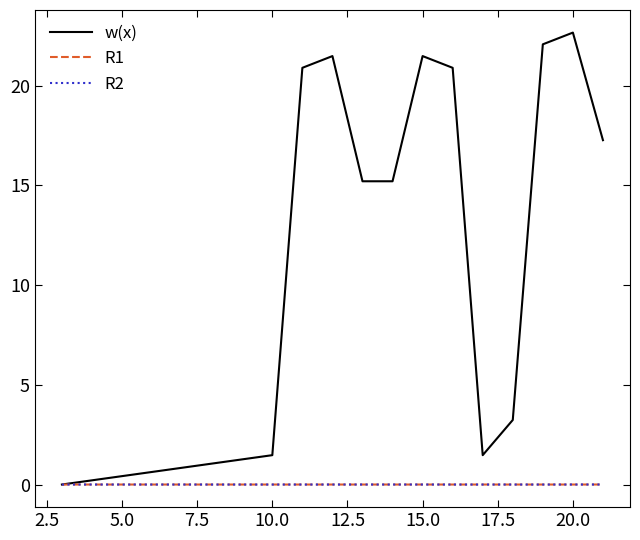

What is the maximum value shown in the chart?

22.7